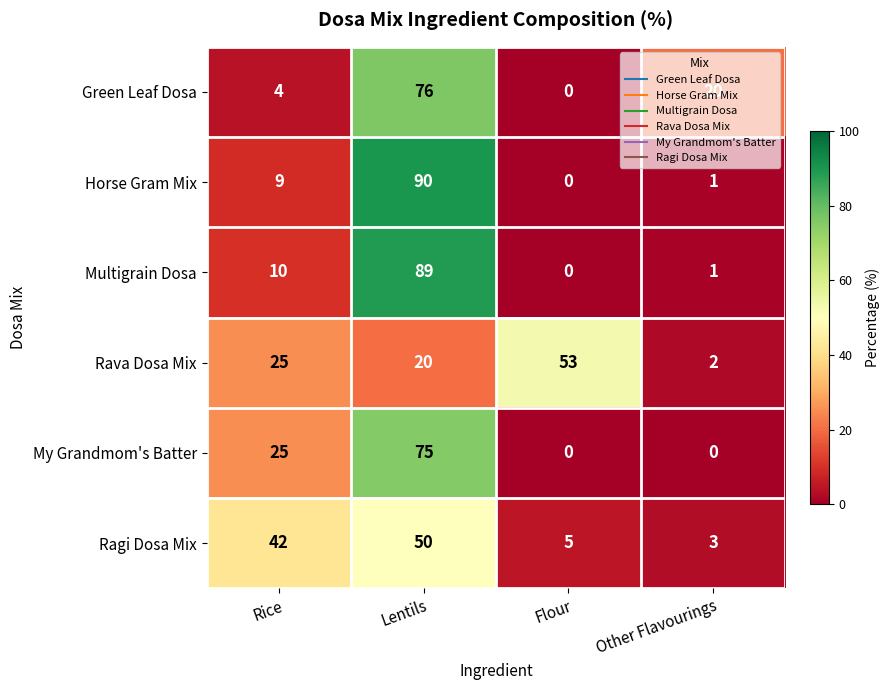

Which series changed the most between Rice and Other Flavourings?

Ragi Dosa Mix